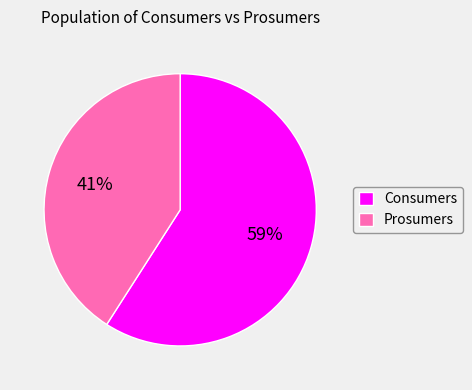

Is there any slice that represents more than half of the pie?

Yes